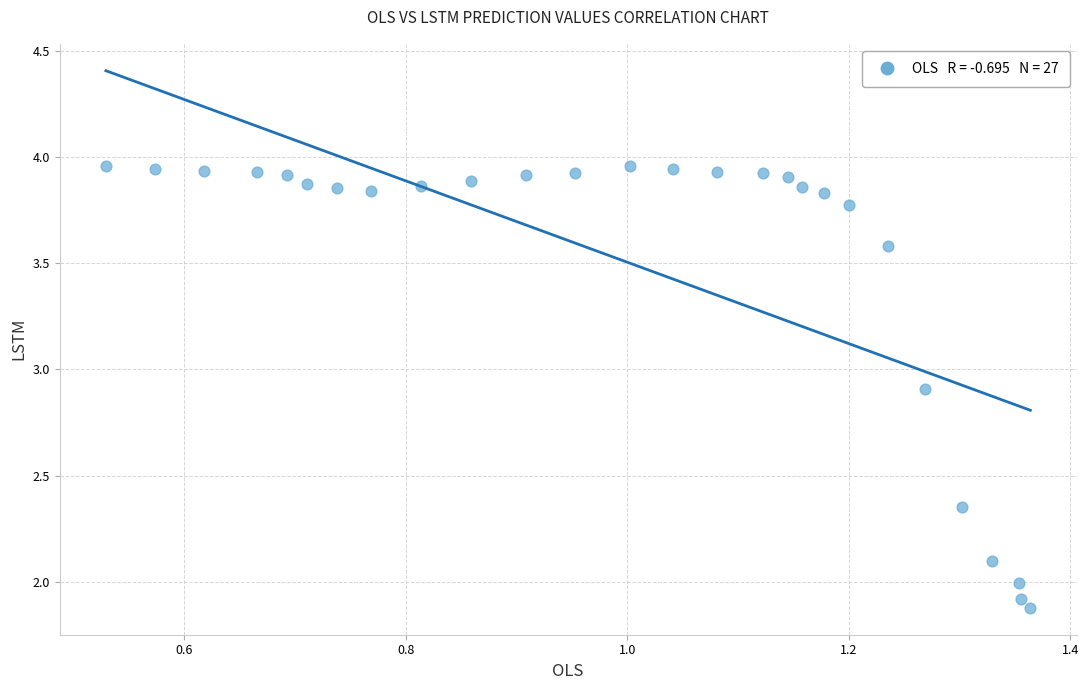

What is the range of Y values (max minus min)?

2.1